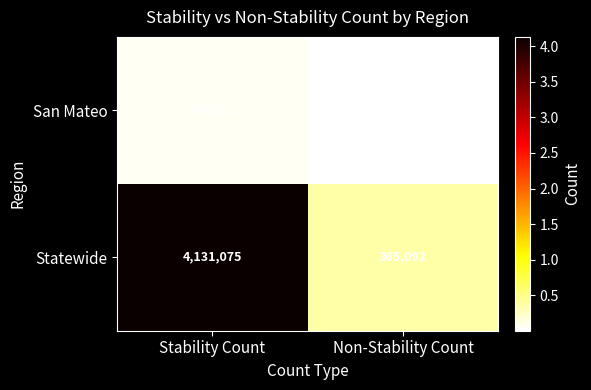

At which category does the chart reach its minimum across all series?

Non-Stability Count